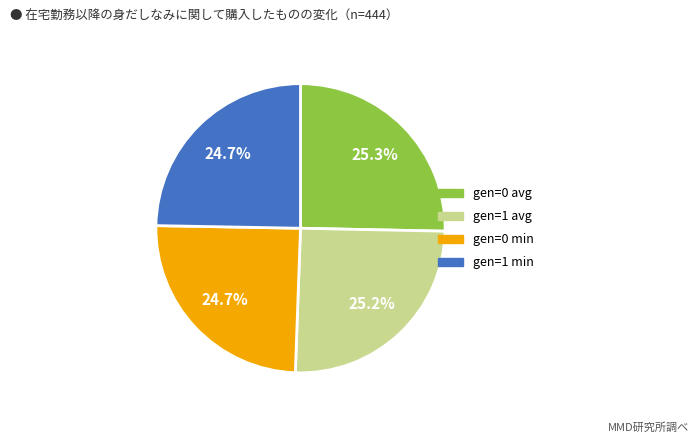

What is the ratio of the value at gen=0 avg to the value at gen=1 min?

1.0